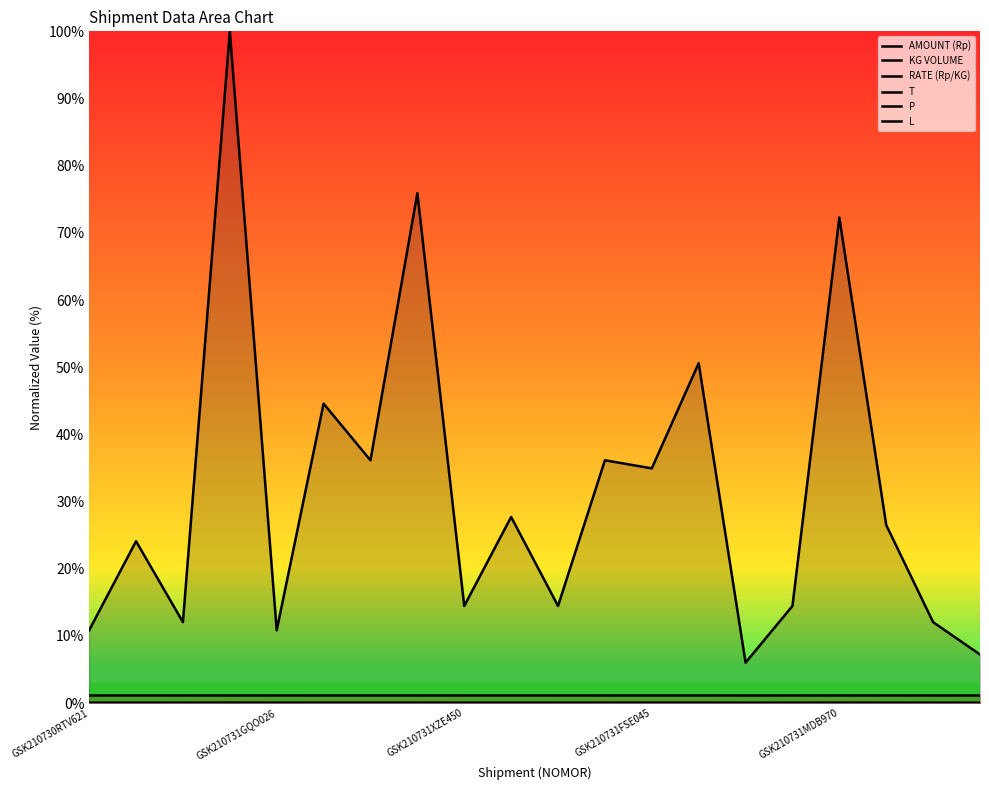

Which category has the highest value in the RATE (Rp/KG) series?

GSK210730RTV621